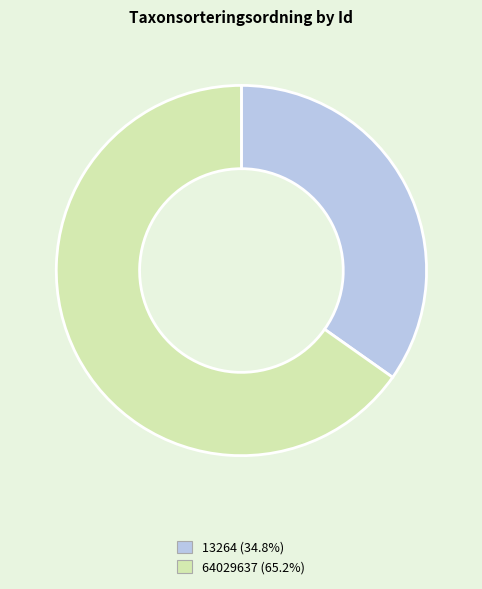

Which slice is the largest?

64029637